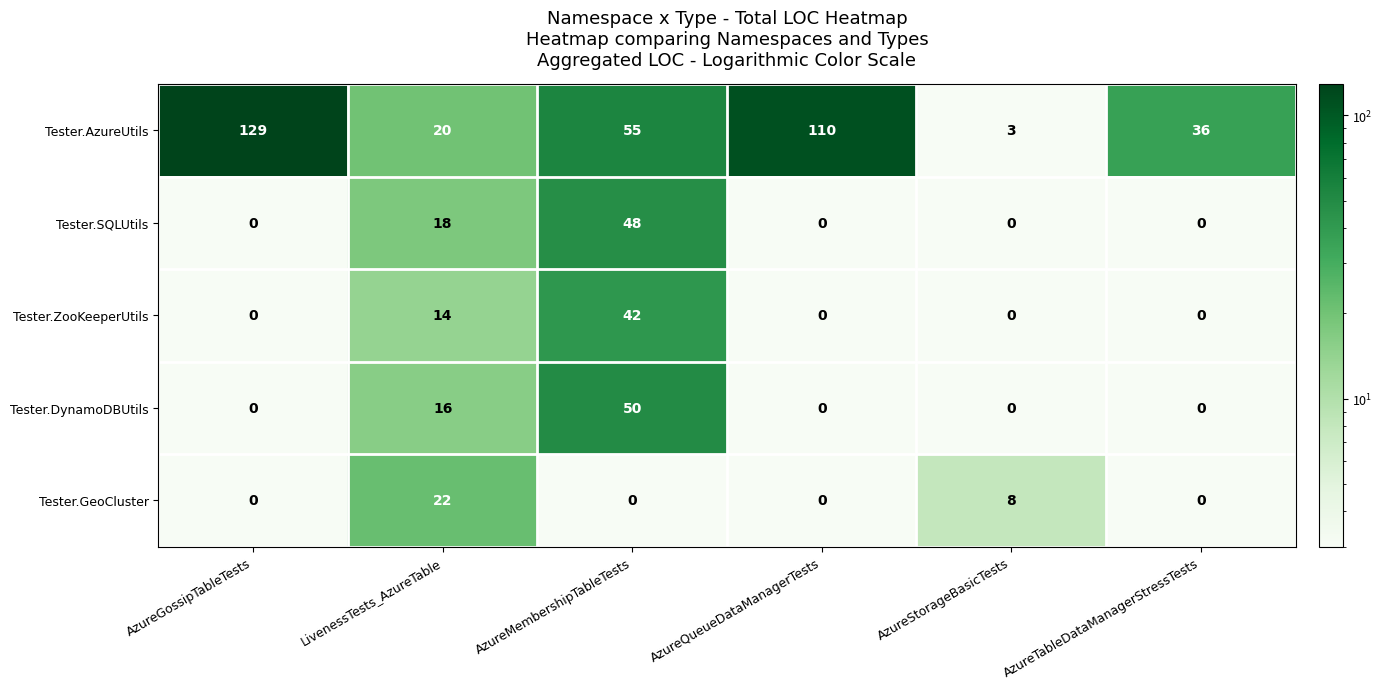

The Tester.GeoCluster series shows 0 at AzureGossipTableTests. True or false?

True